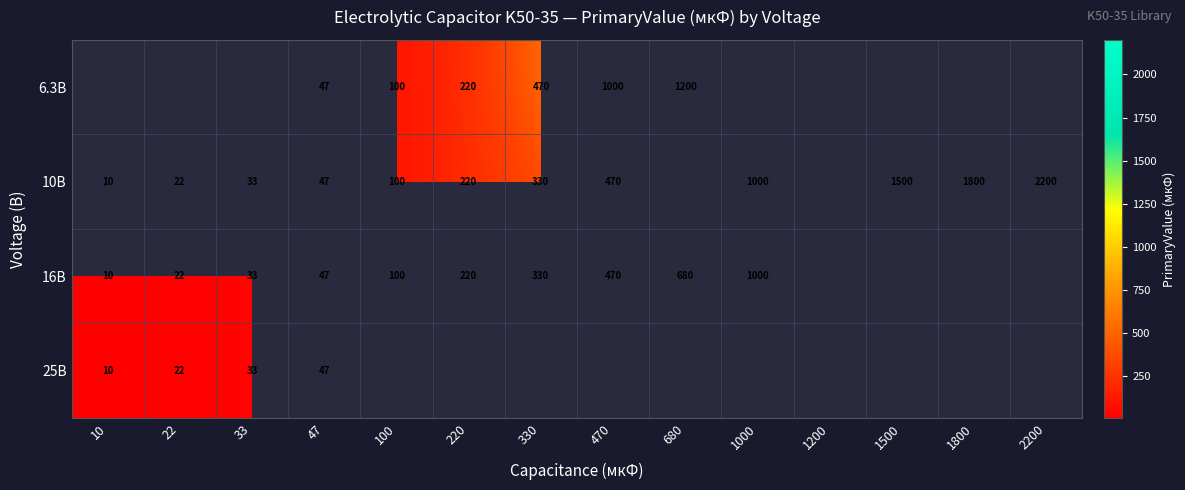

The value of 10В at 1800 is 1800. True or false?

True